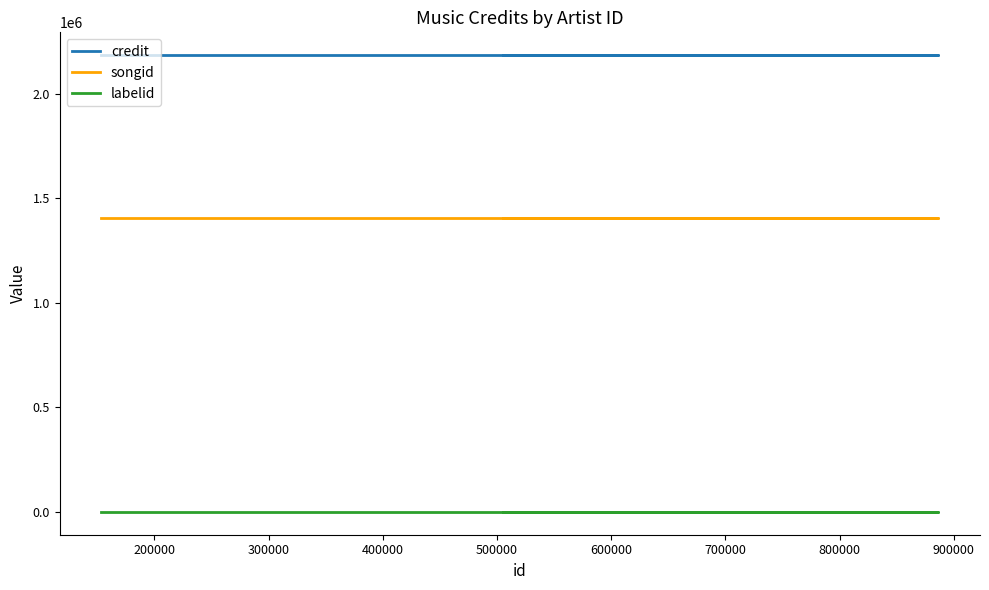

What is the value of the labelid point at the 1st from the left?

198